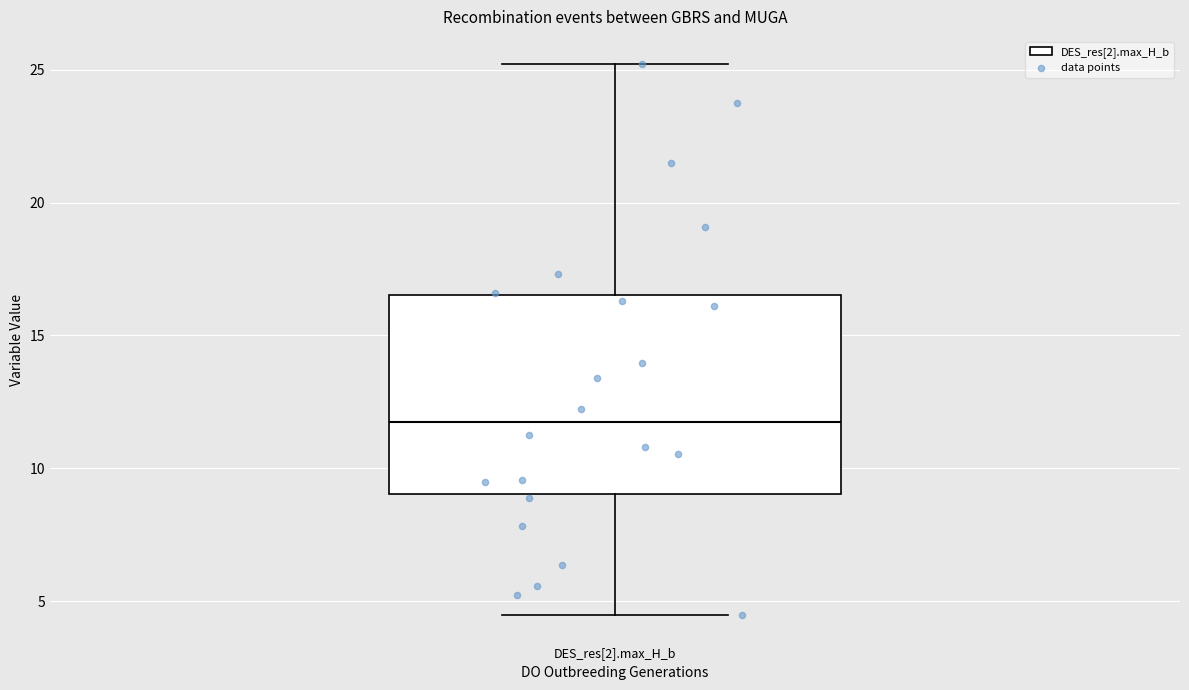

Transcribe this box plot: give where the median line is, the range the box spans, and where the two whiskers end, as read against the y-axis. The values are not printed on the chart, so give them approximately, as read against the axis.

median 11.5, box 9.0 to 16.5, whiskers 4.5 to 25.0